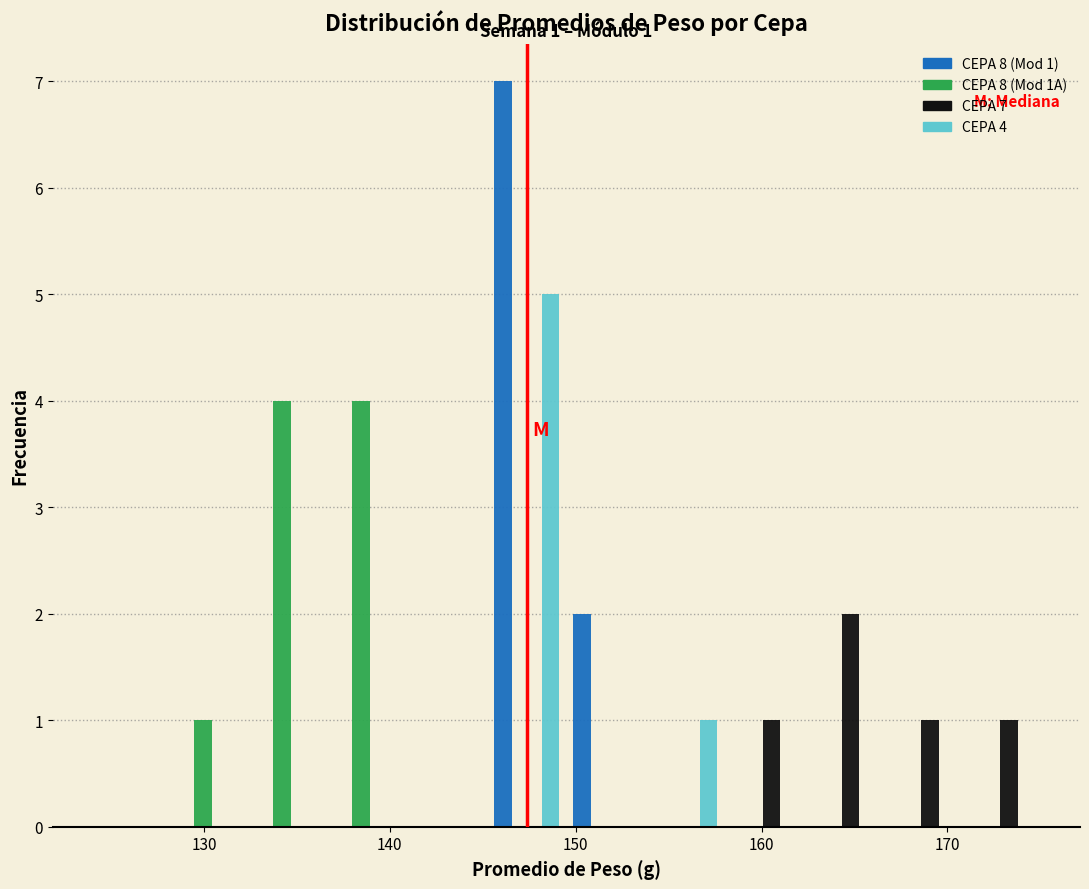

In the CEPA 7 series, which range on the x-axis has the tallest bar?

162 to 167